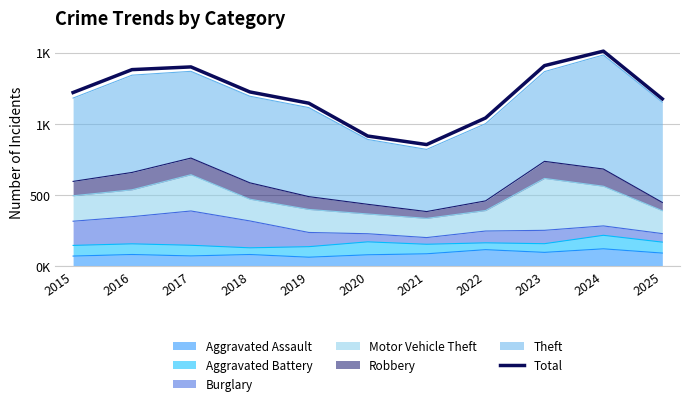

True or false: the data shows 1204 at 2021.

False